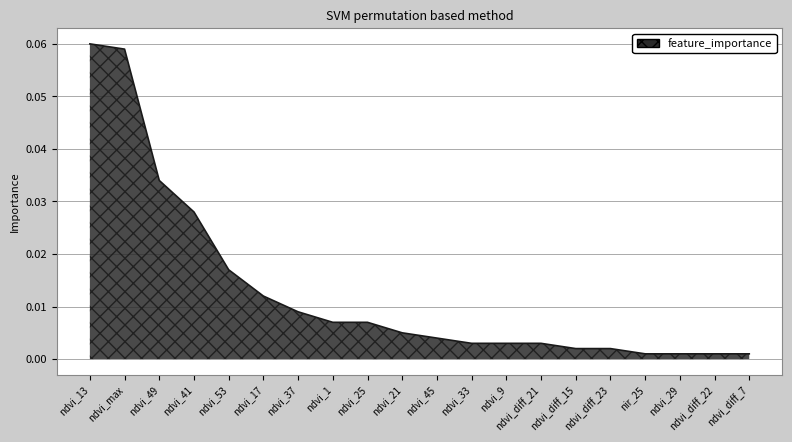

What position from the left is ndvi_41?

4